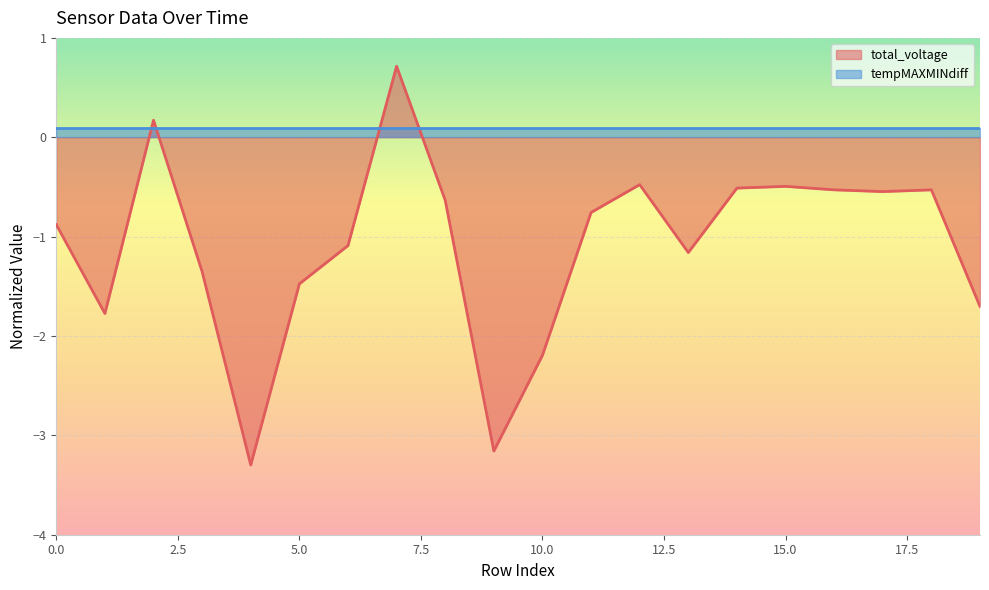

Which has a higher value, 16 or 3?

16